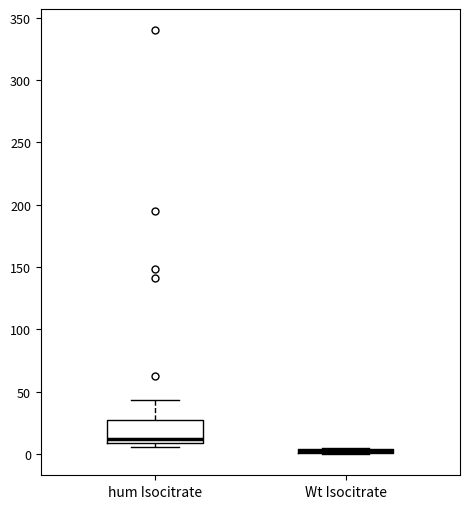

Where is the upper edge of the box for Wt Isocitrate on the y-axis? The values are not printed on the chart, so give them approximately, as read against the axis.

5